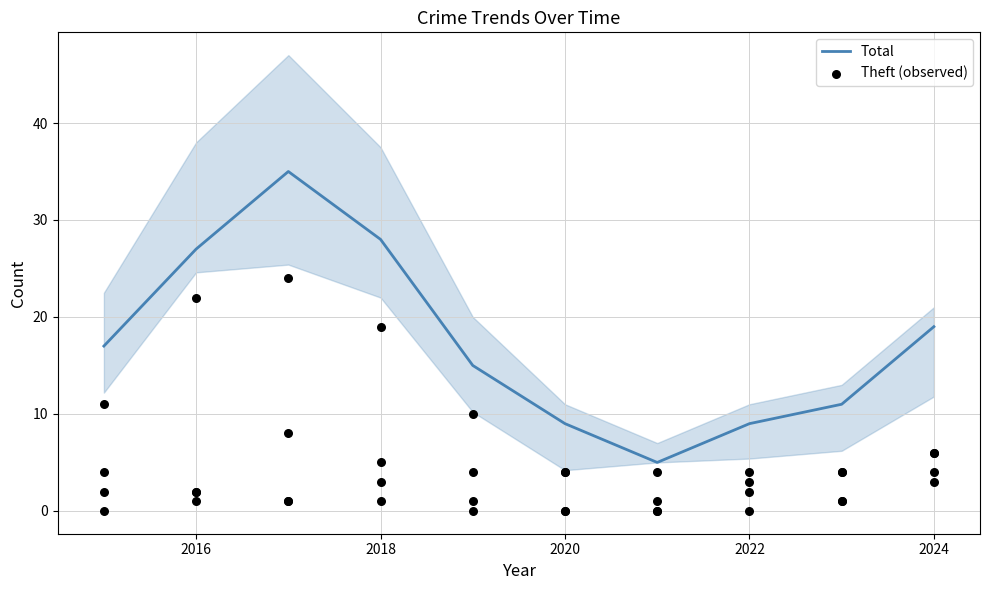

Which series has the largest total across all categories?

Total